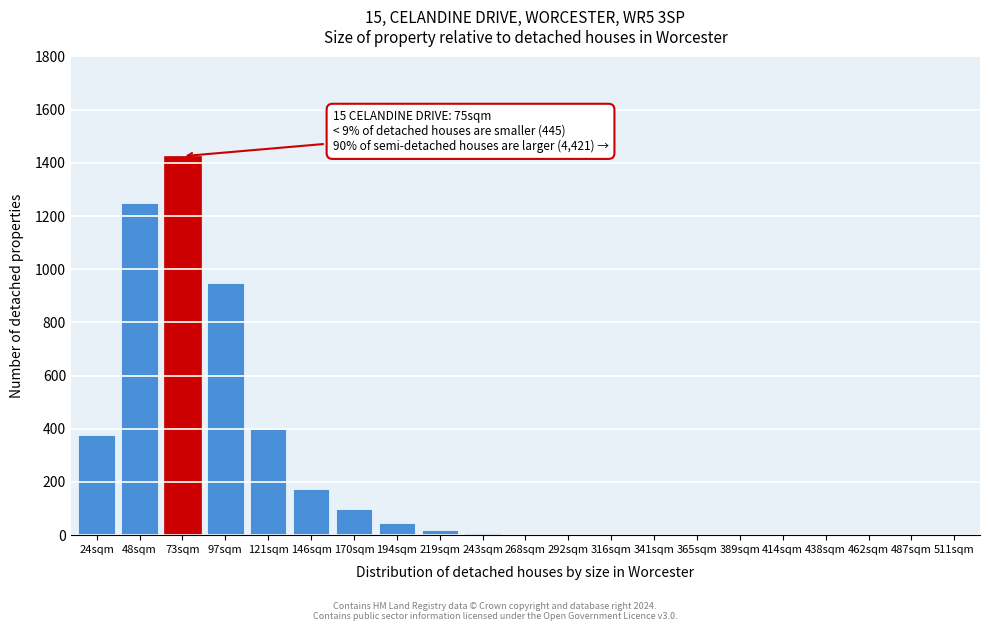

What is the greatest value displayed?

1425